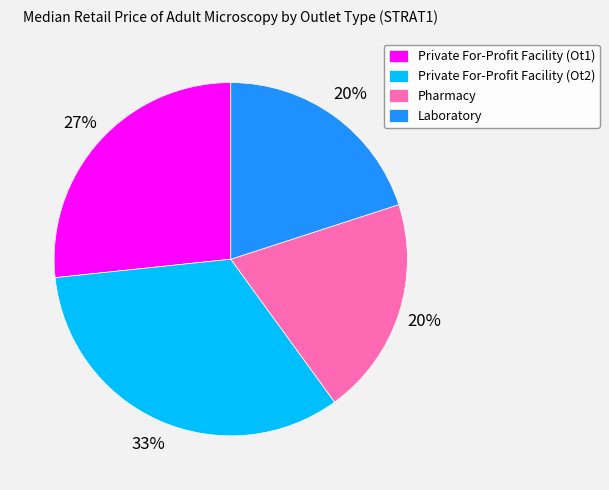

Do Private For-Profit Facility (Ot1) and Private For-Profit Facility (Ot2) together represent more than half of the pie?

Yes